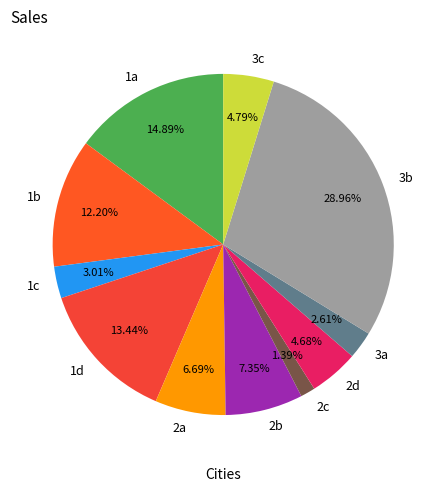

How much of the chart is everything except 2b?

92.7%